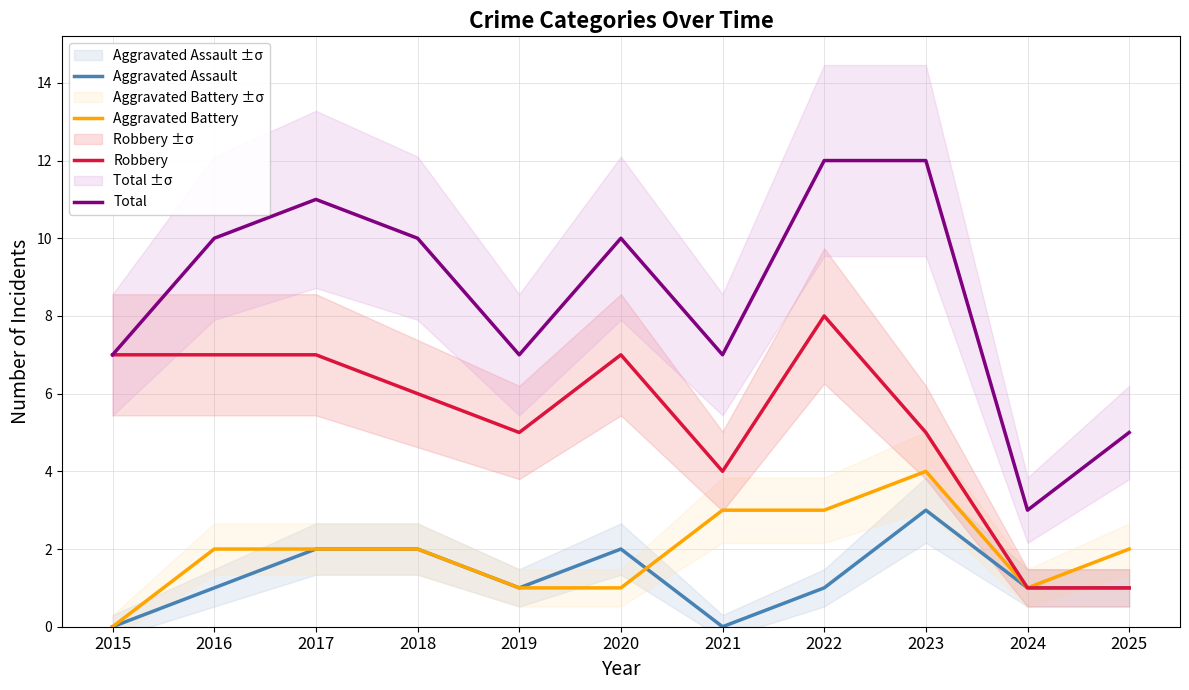

How many values in the Aggravated Assault series exceed 1?

4